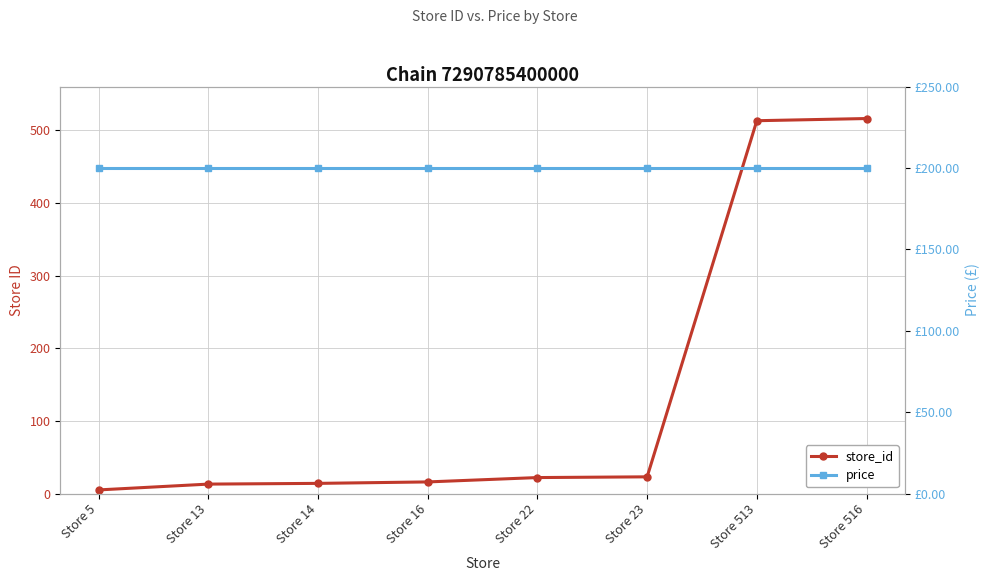

The value of store_id at Store 14 is 22.5. True or false?

False